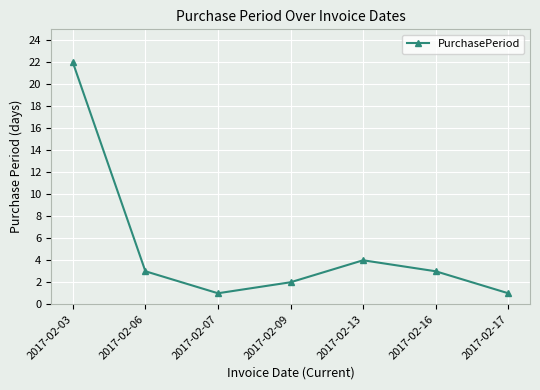

Which category has the highest value across all series?

2017-02-03